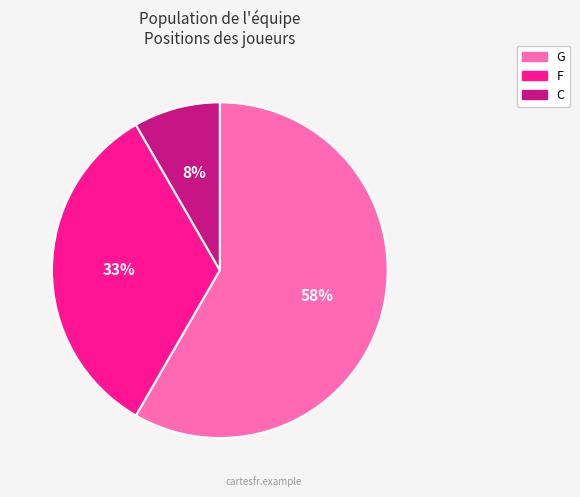

To the nearest percent, what is the average slice percentage?

33%